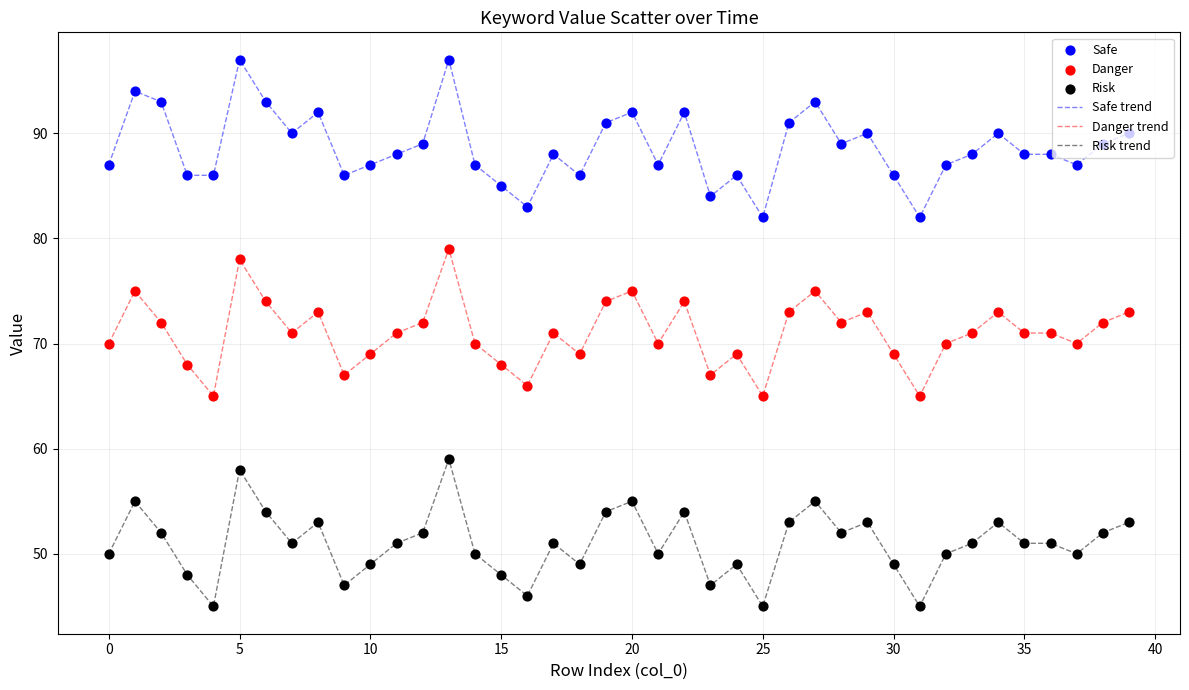

True or false: Risk trend and Danger trend intersect in this chart.

False